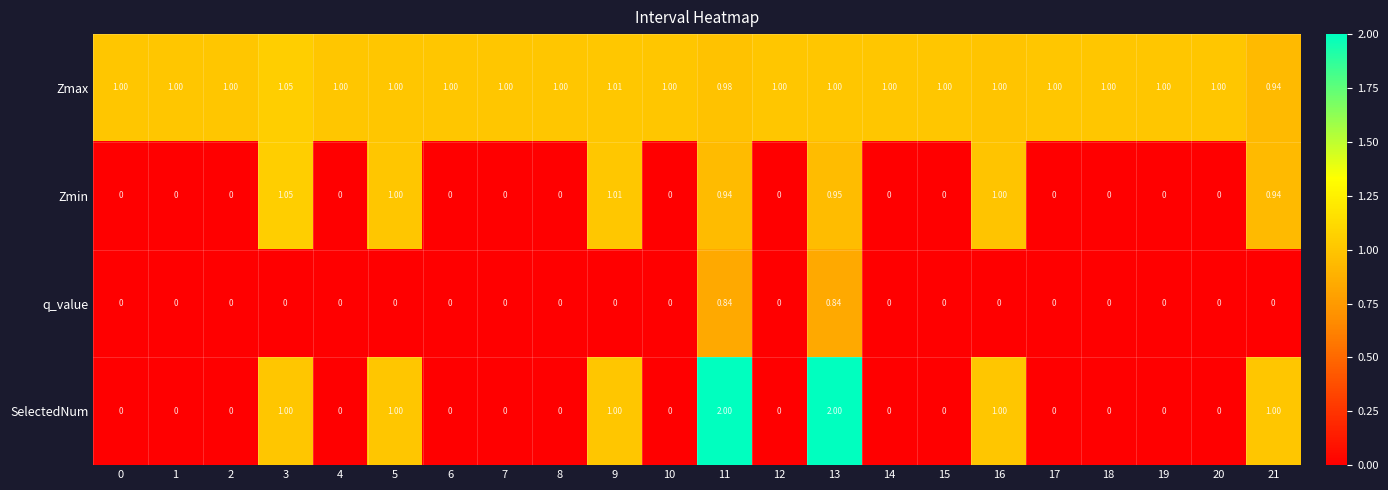

Which series has the widest spread of values?

SelectedNum